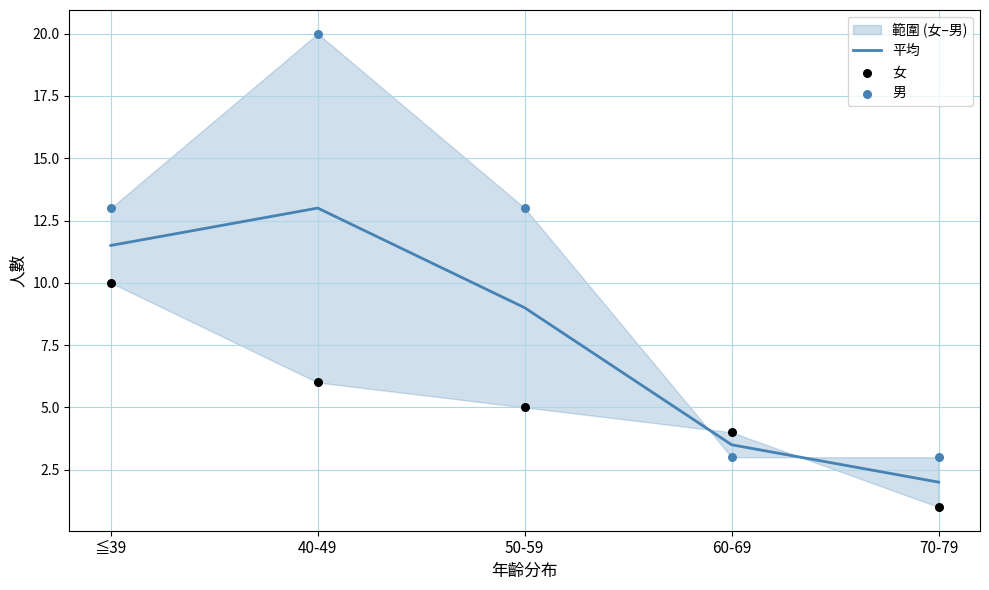

Is the value of 男 at 70-79 greater than the value of 女 at 60-69?

No